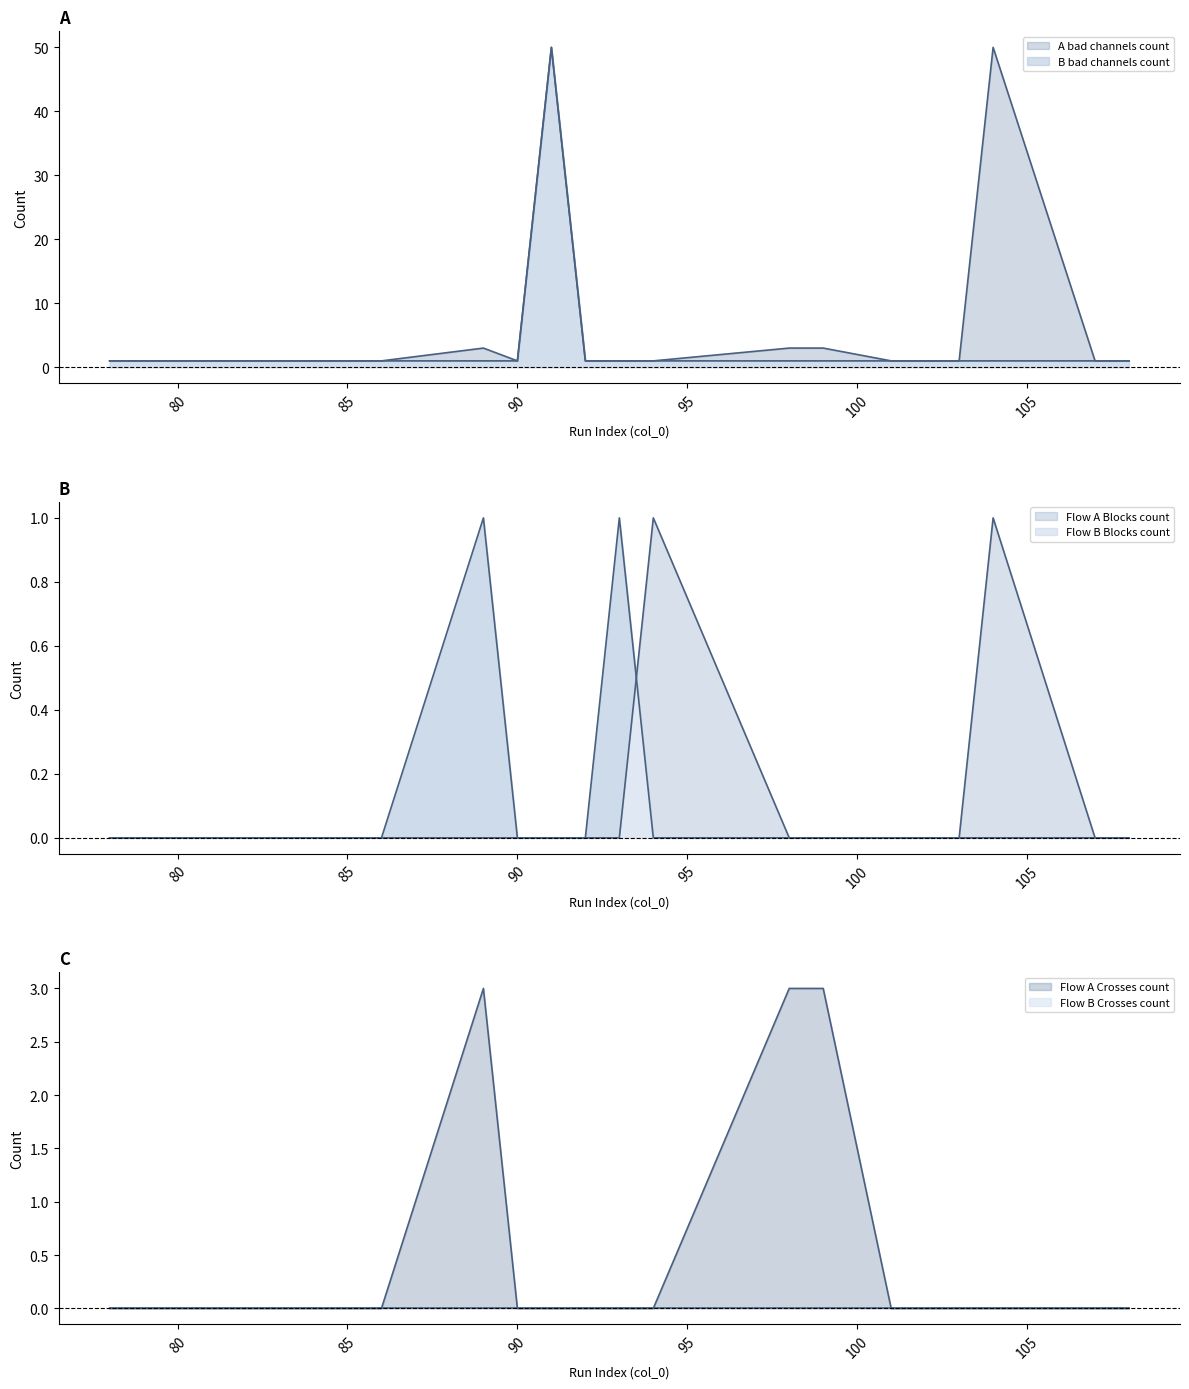

What is the greatest value displayed?

50